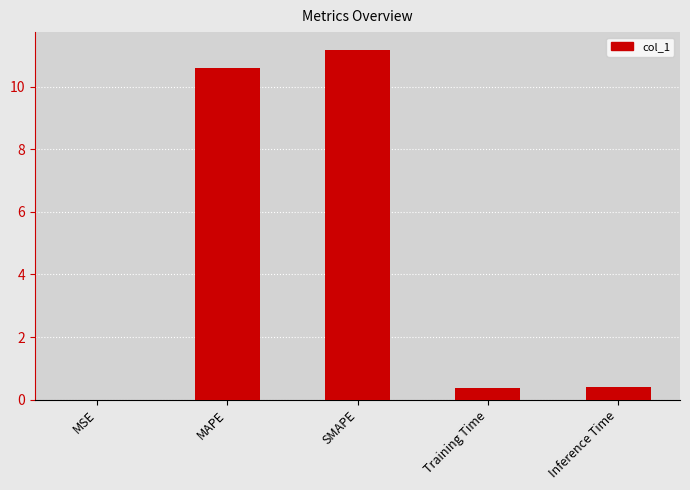

What is the sum of all values?

22.6